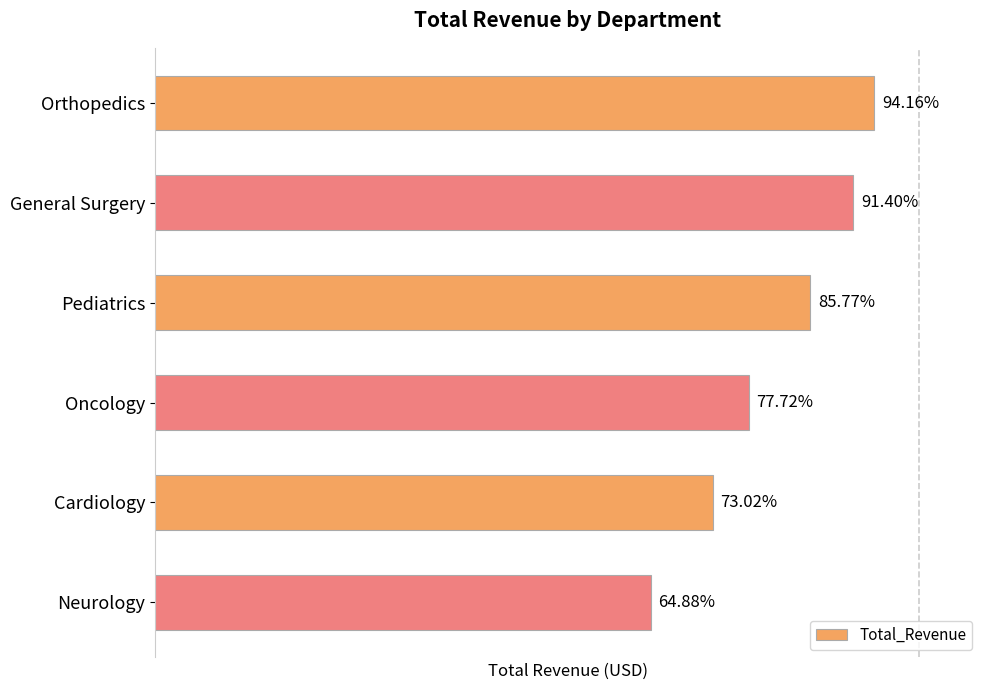

Are the bars horizontal?

Yes